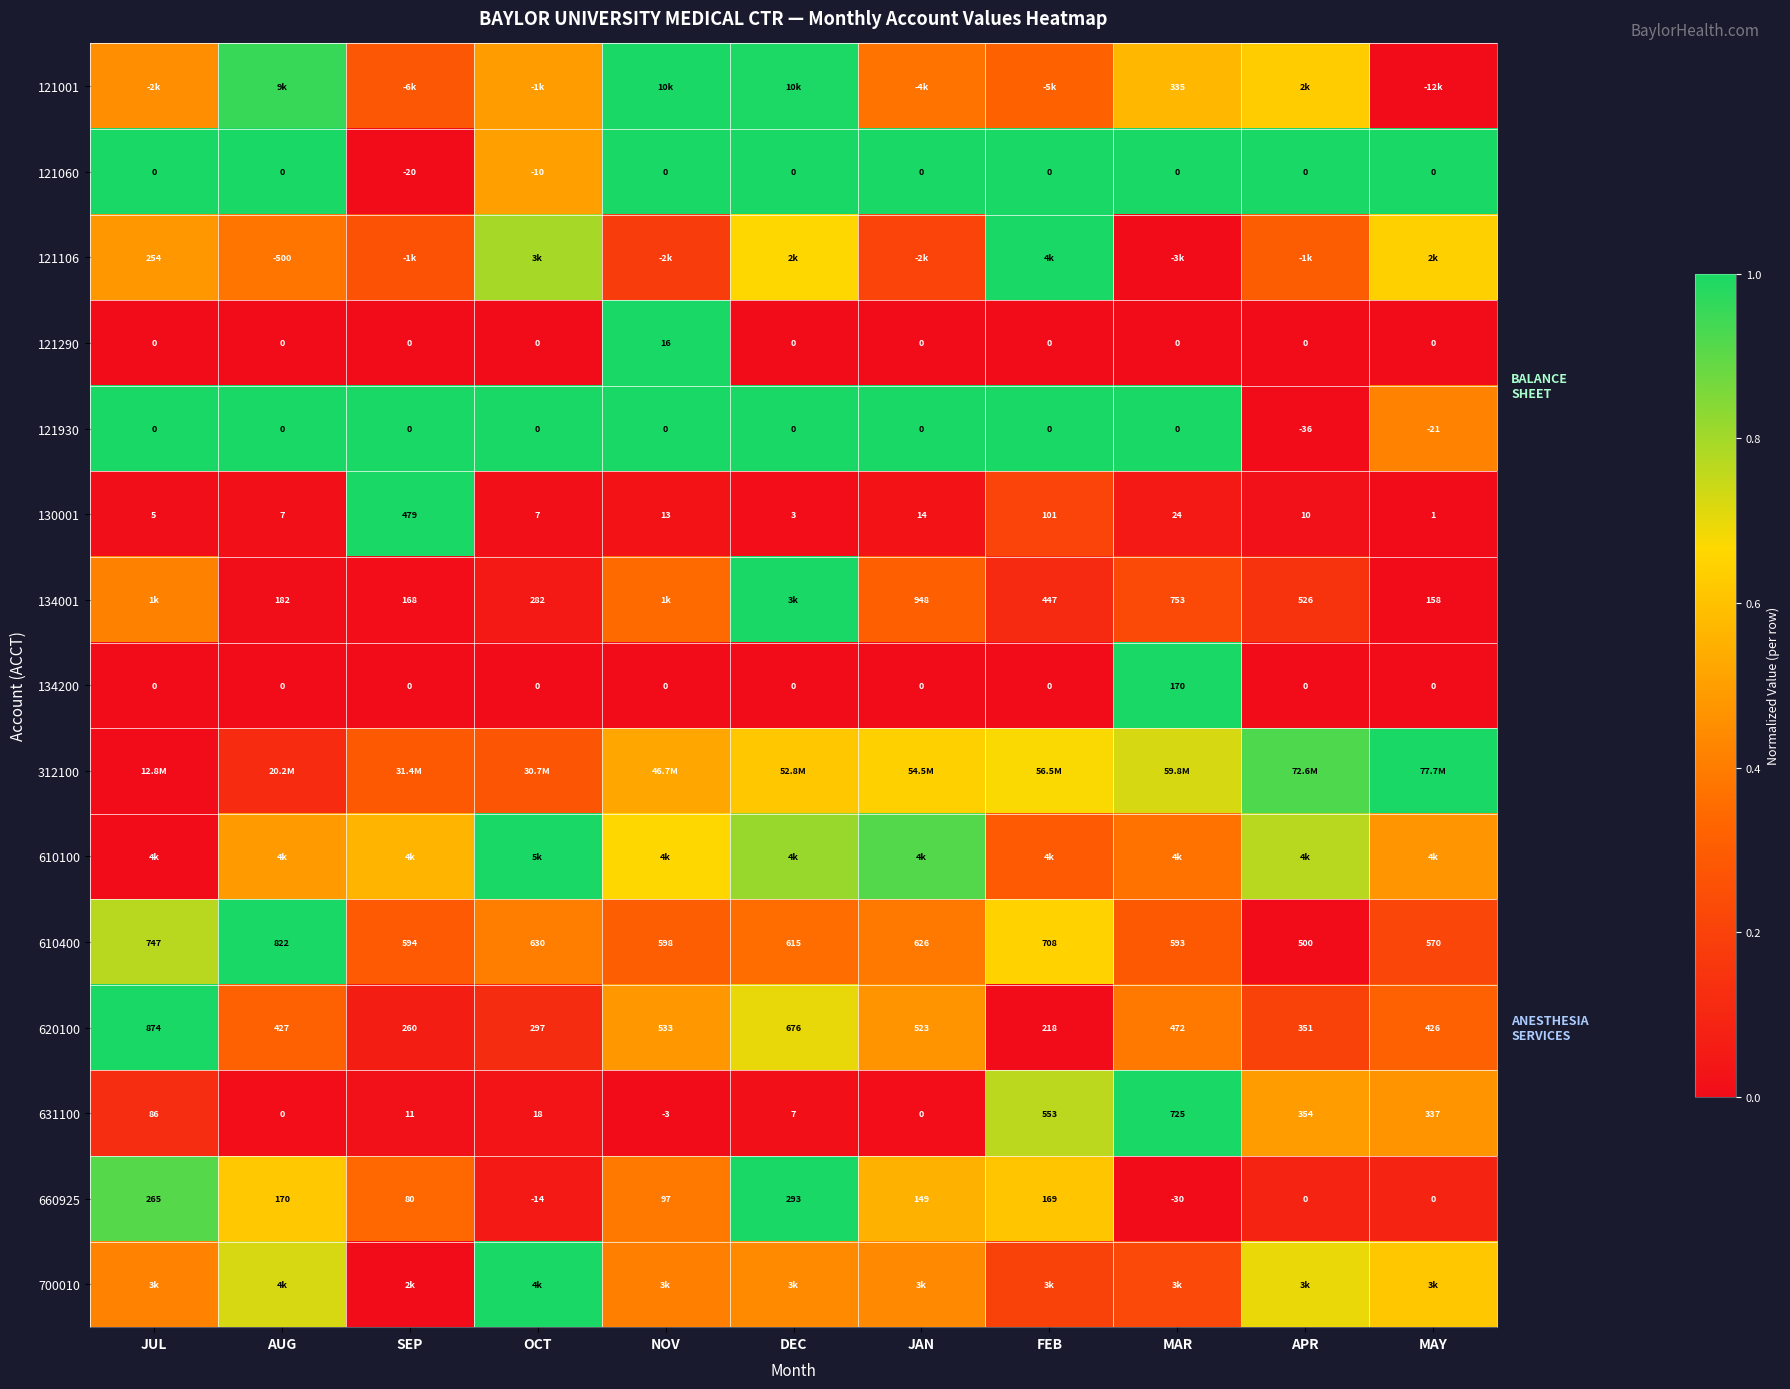

Where is 610400 nearest to the value 661?

OCT